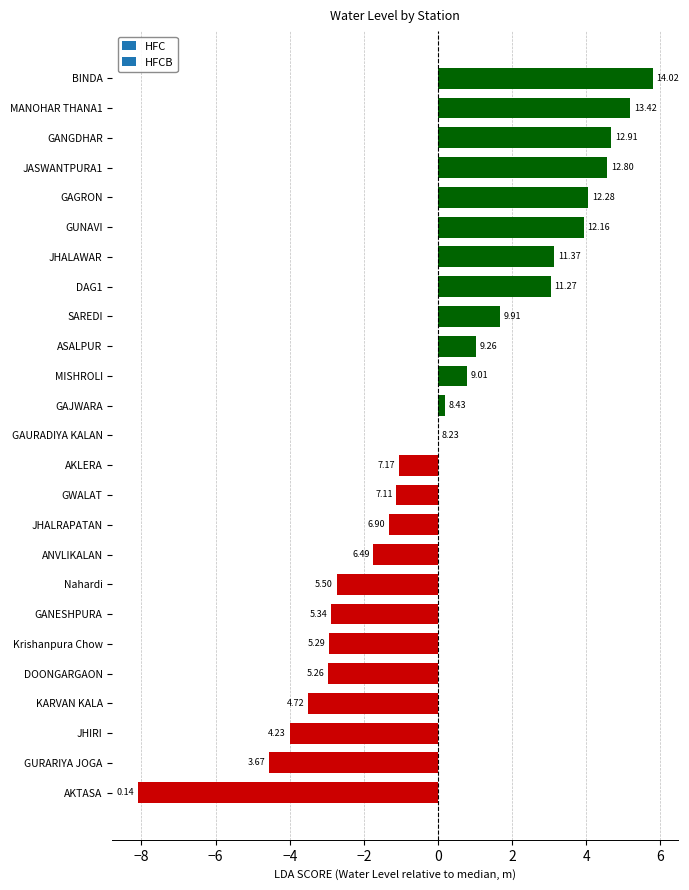

What is the difference between the maximum and minimum values?

13.9